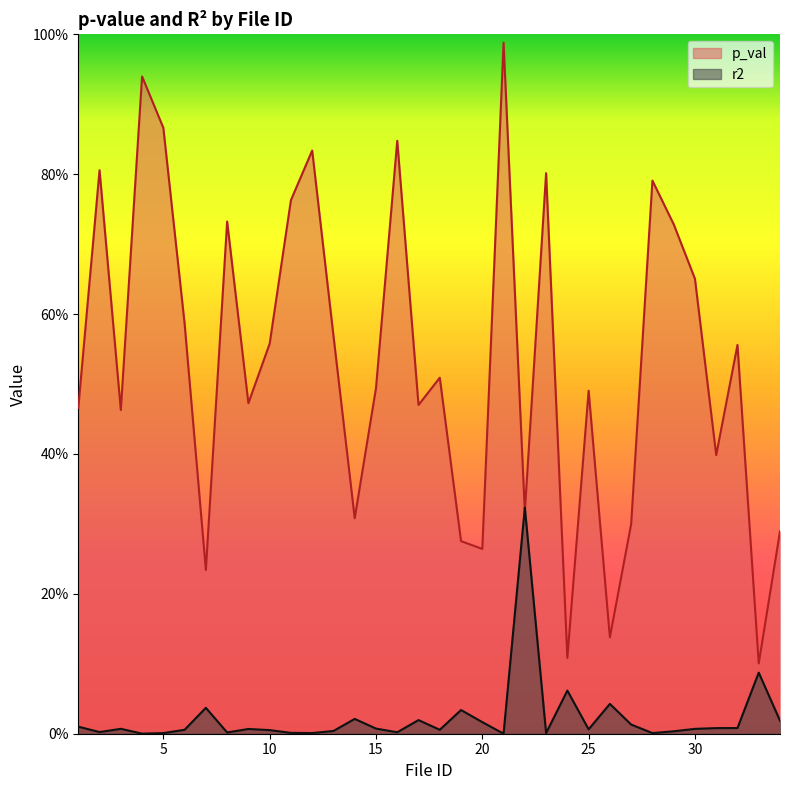

How many lines are shown in the chart?

2